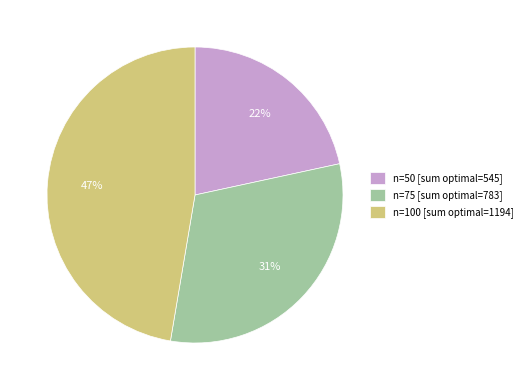

Do n=100 [sum optimal=1194] and n=50 [sum optimal=545] together represent more than half of the pie?

Yes